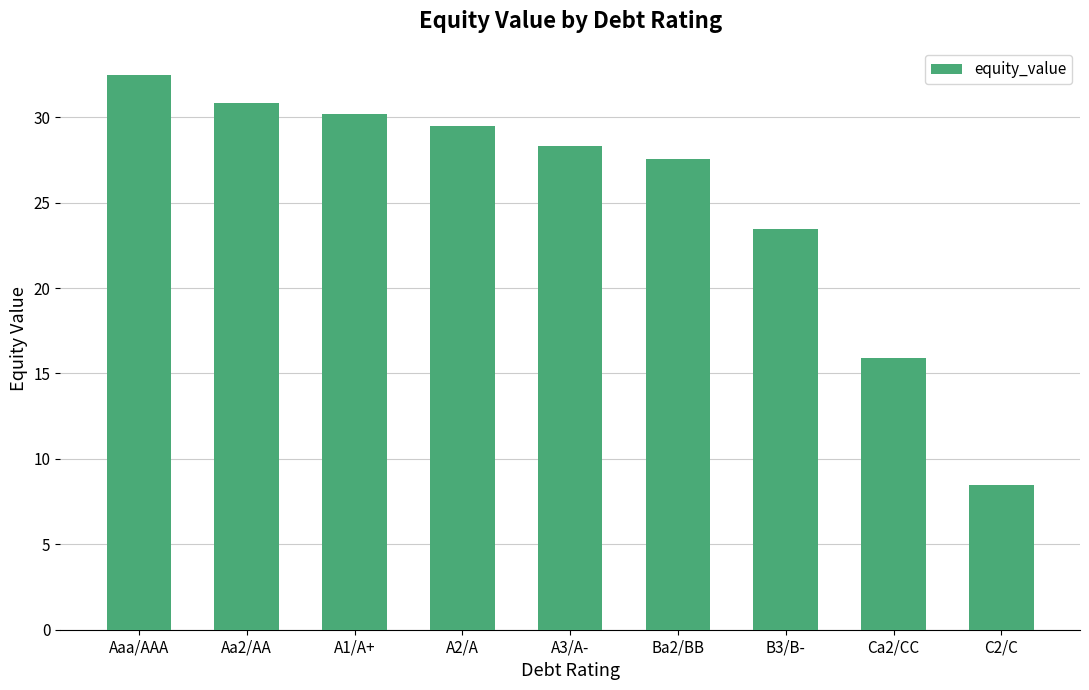

The value at A1/A+ is 16.1. True or false?

False